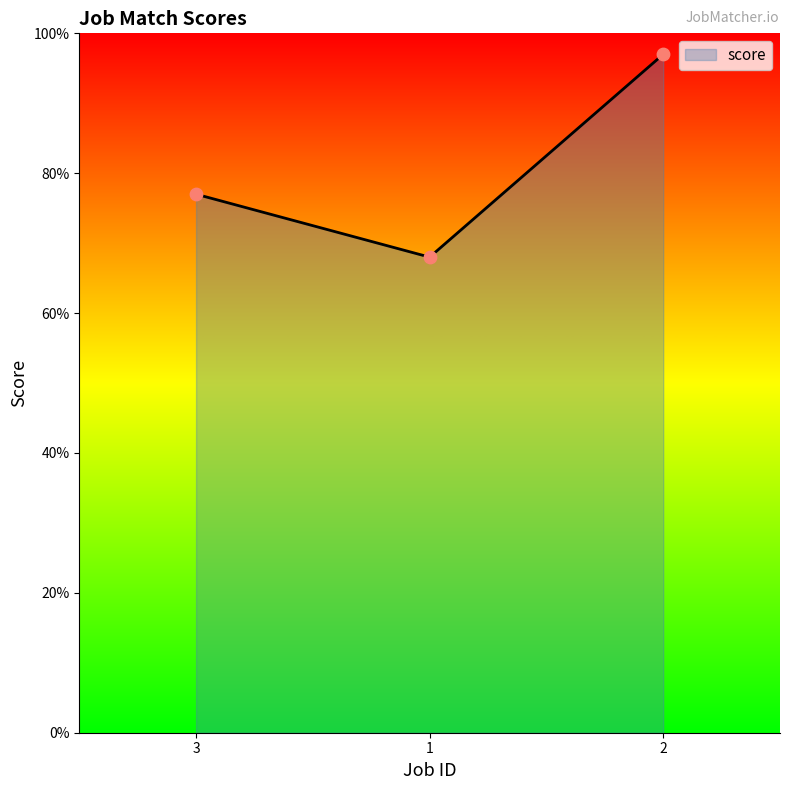

What is the ratio of the value at 2 to the value at 1?

1.4